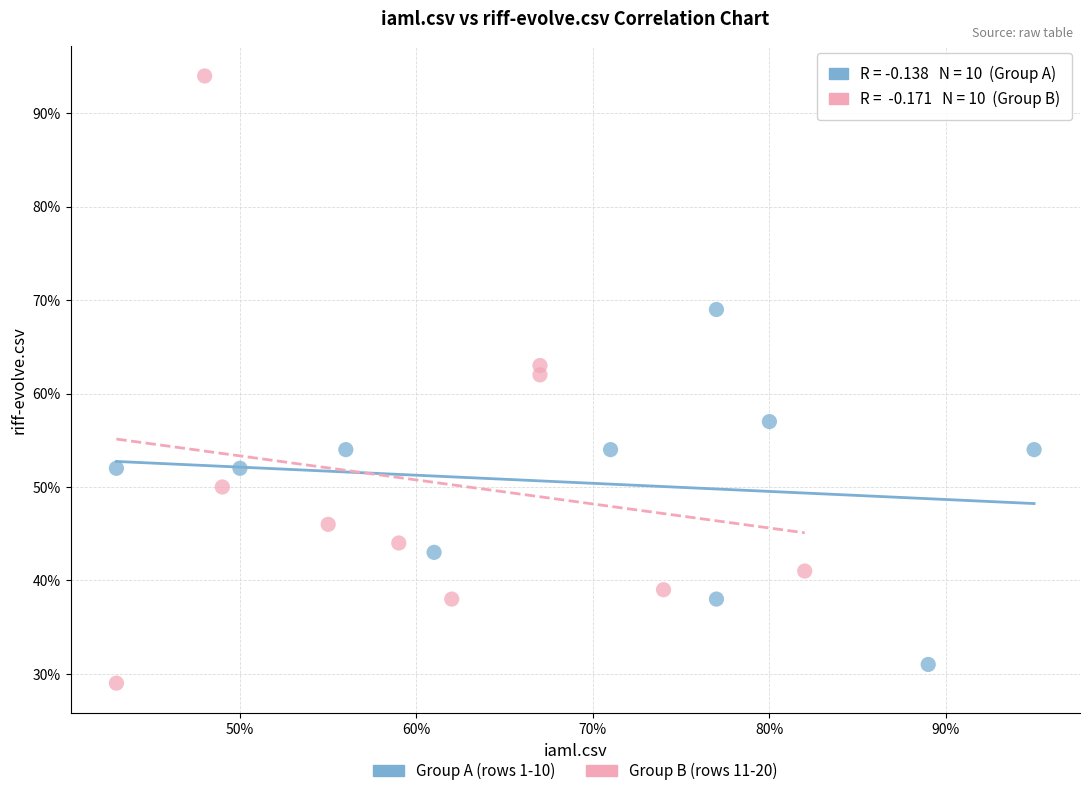

What are all the series names shown in the legend?

Group A (rows 1-10), Group B (rows 11-20)